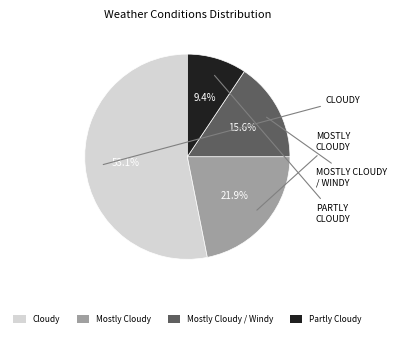

Between Cloudy and Partly Cloudy, which is larger?

Cloudy